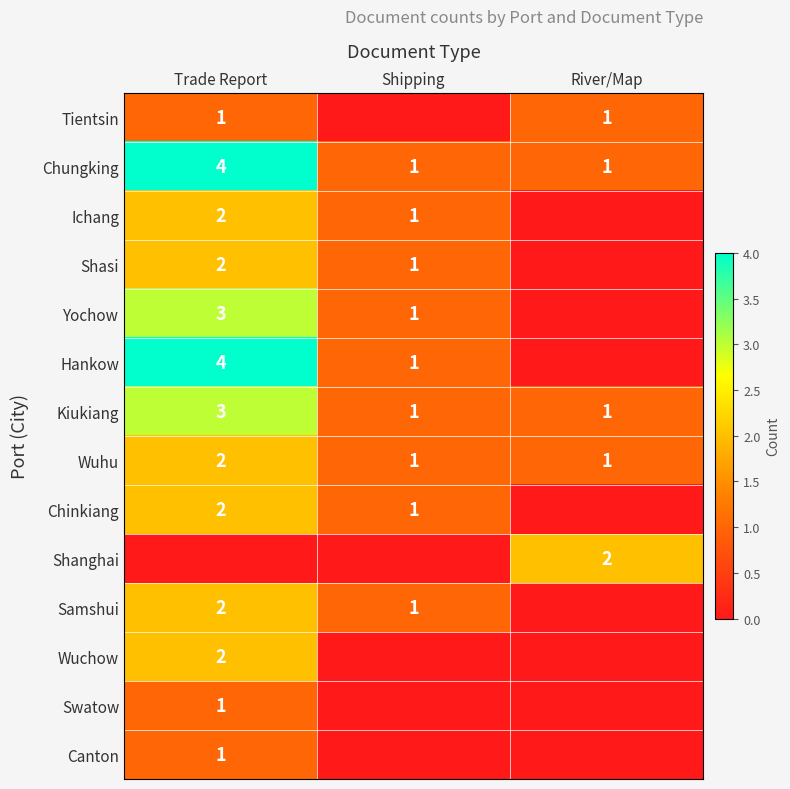

What is the sum of the Kiukiang values at Trade Report and River/Map?

4